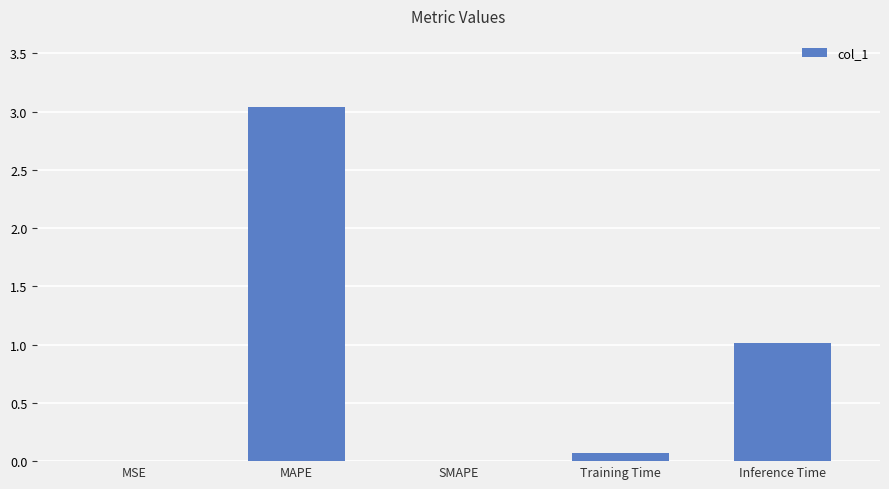

What is the sum of all values?

4.1